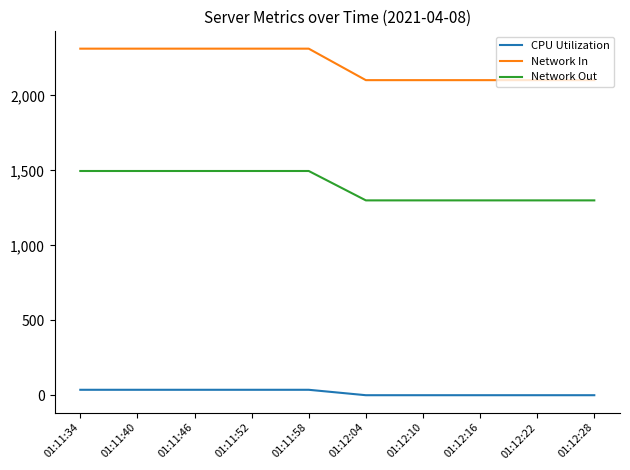

What is the difference between the maximum and minimum values in the Network In series?

210.0